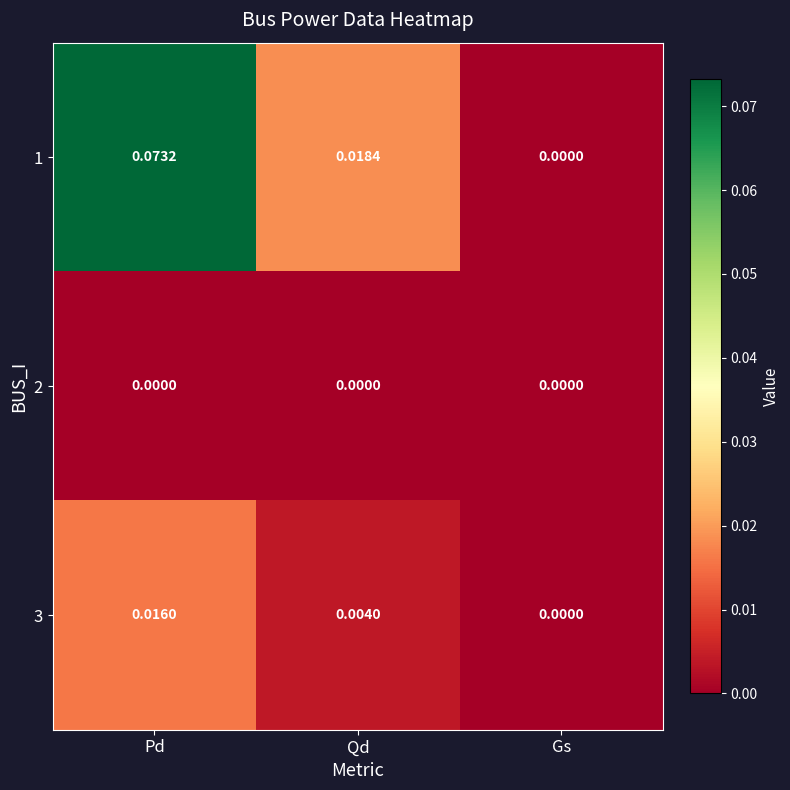

Which category has the highest value across all series?

Pd